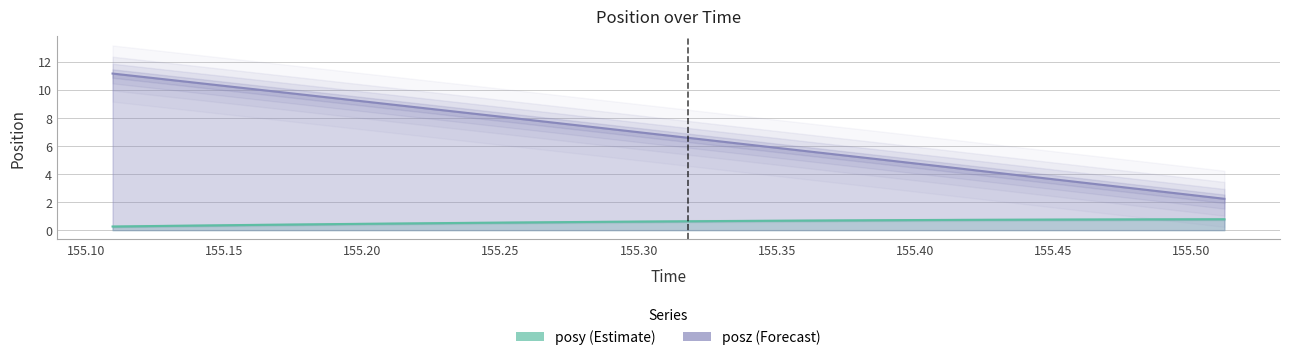

How many lines are shown in the chart?

2